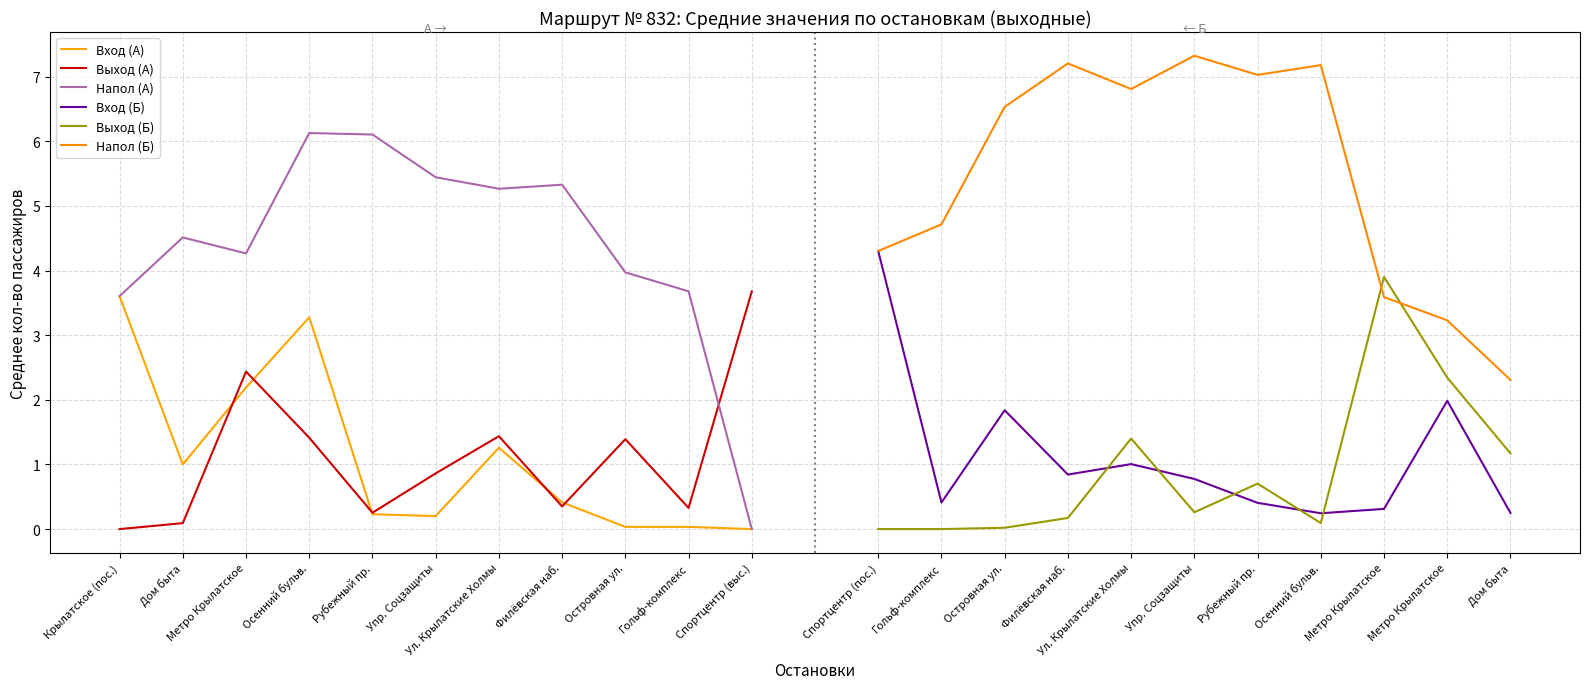

The Напол (А) series shows 6.1 at Осенний бульв.. True or false?

True